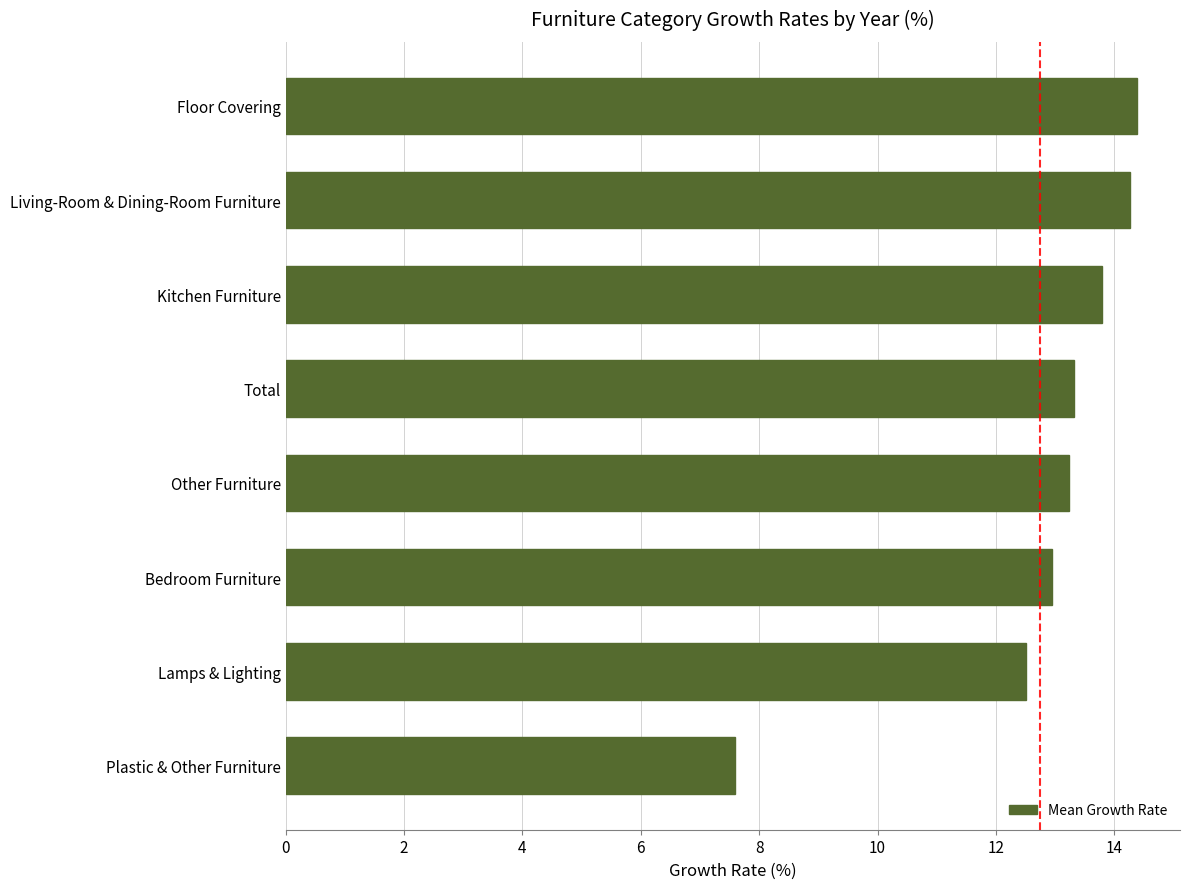

What is the change in value from Total to Living-Room & Dining-Room Furniture?

+0.9